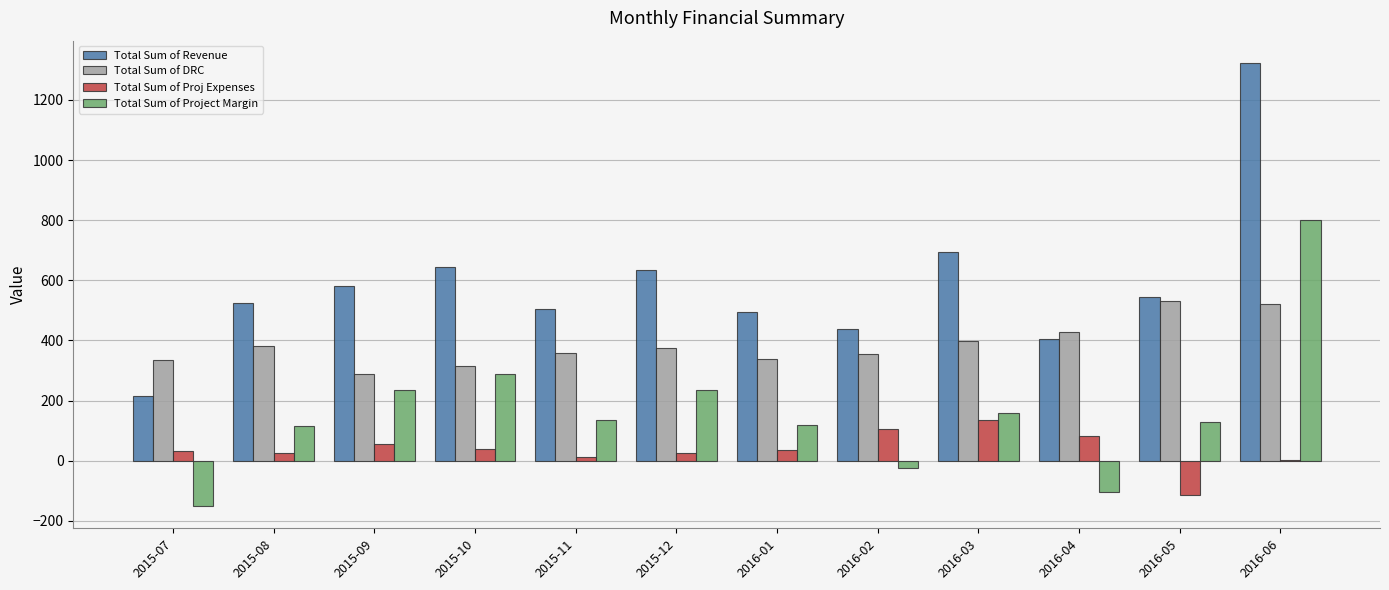

Which series changed the most between 2015-07 and 2015-10?

Total Sum of Project Margin